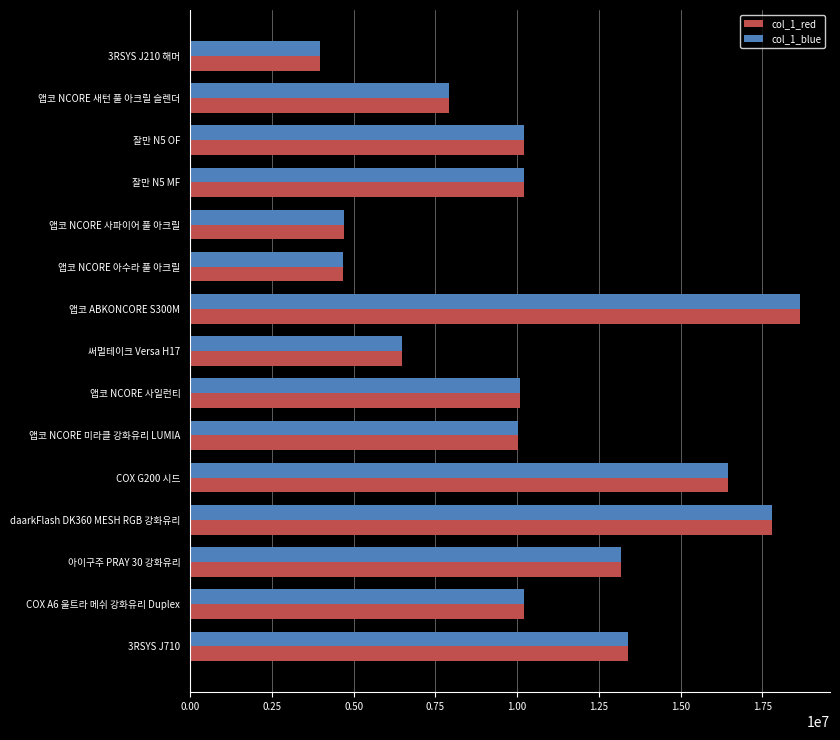

True or false: col_1_red has a value of 10038555 at 앱코 NCORE 미라클 강화유리 LUMIA.

True